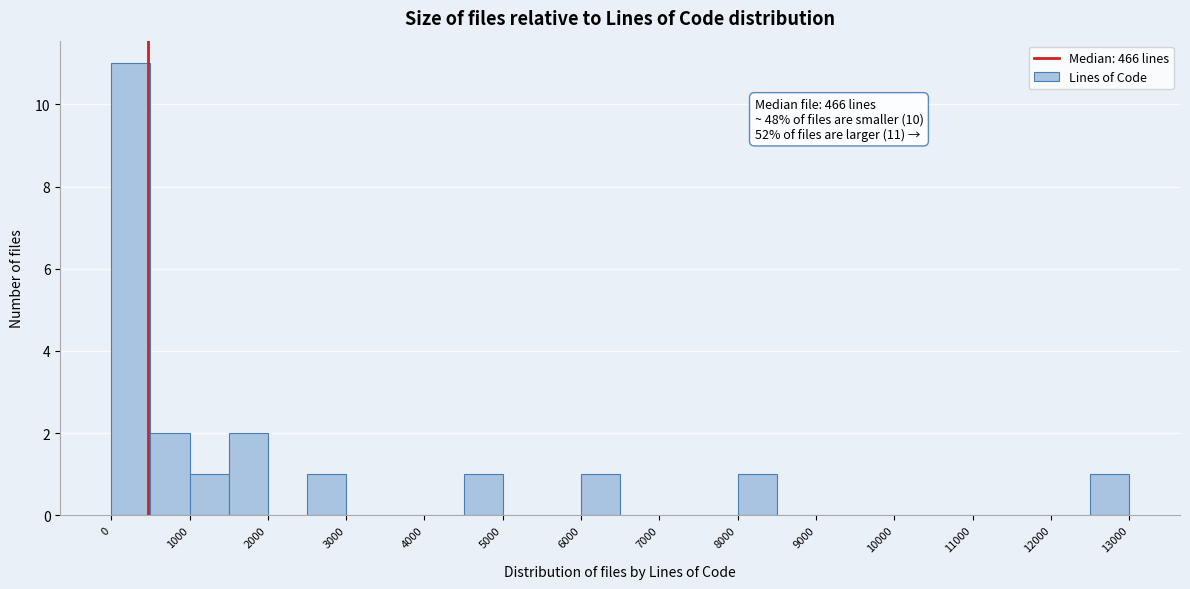

Which range on the x-axis has the tallest bar?

0 to 500